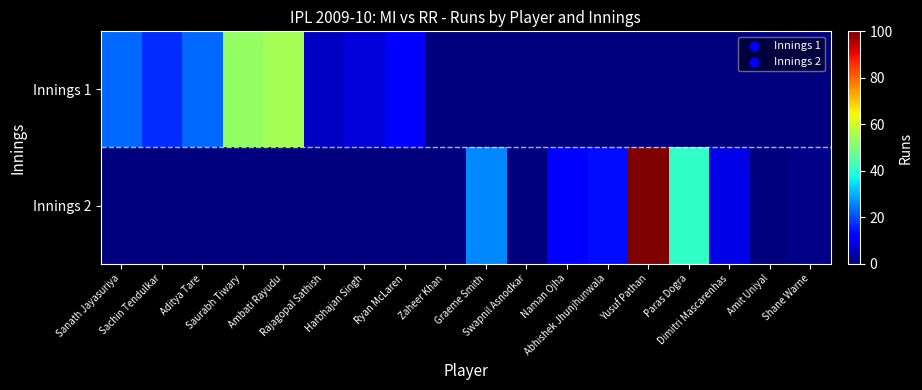

Rank the series by their maximum value, from highest to lowest.

Innings 2, Innings 1